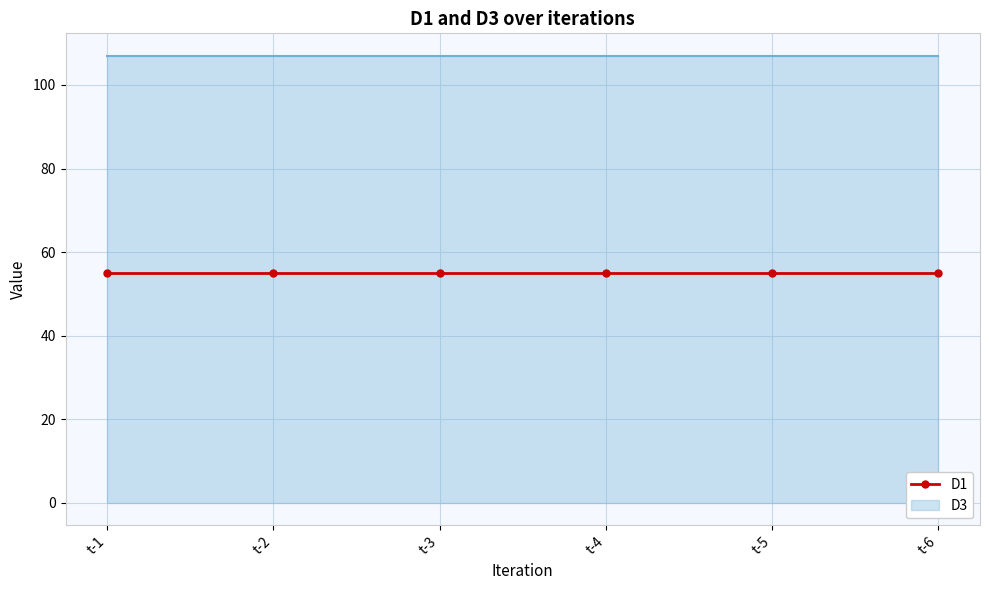

List the series in order of their peak value, lowest first.

D1, D3